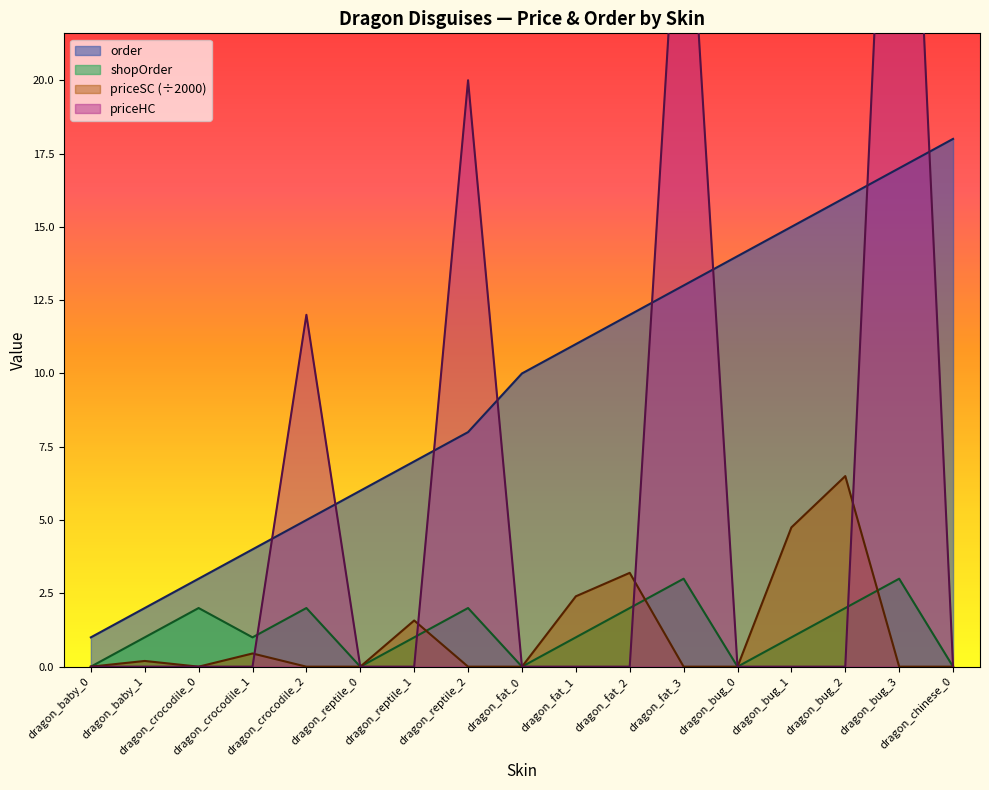

Reading left to right, what are all the values shown in this chart?

order: 1.0	2.0	3.0	4.0	5.0	6.0	7.0	8.0	10.0	11.0	12.0	13.0	14.0	15.0	16.0	17.0	18.0
shopOrder: 0.0	1.0	2.0	1.0	2.0	0.0	1.0	2.0	0.0	1.0	2.0	3.0	0.0	1.0	2.0	3.0	0.0
priceSC: 0.0	0.2	0.0	0.5	0.0	0.0	1.6	0.0	0.0	2.4	3.2	0.0	0.0	4.8	6.5	0.0	0.0
priceHC: 0.0	0.0	0.0	0.0	12.0	0.0	0.0	20.0	0.0	0.0	0.0	30.0	0.0	0.0	0.0	40.0	0.0